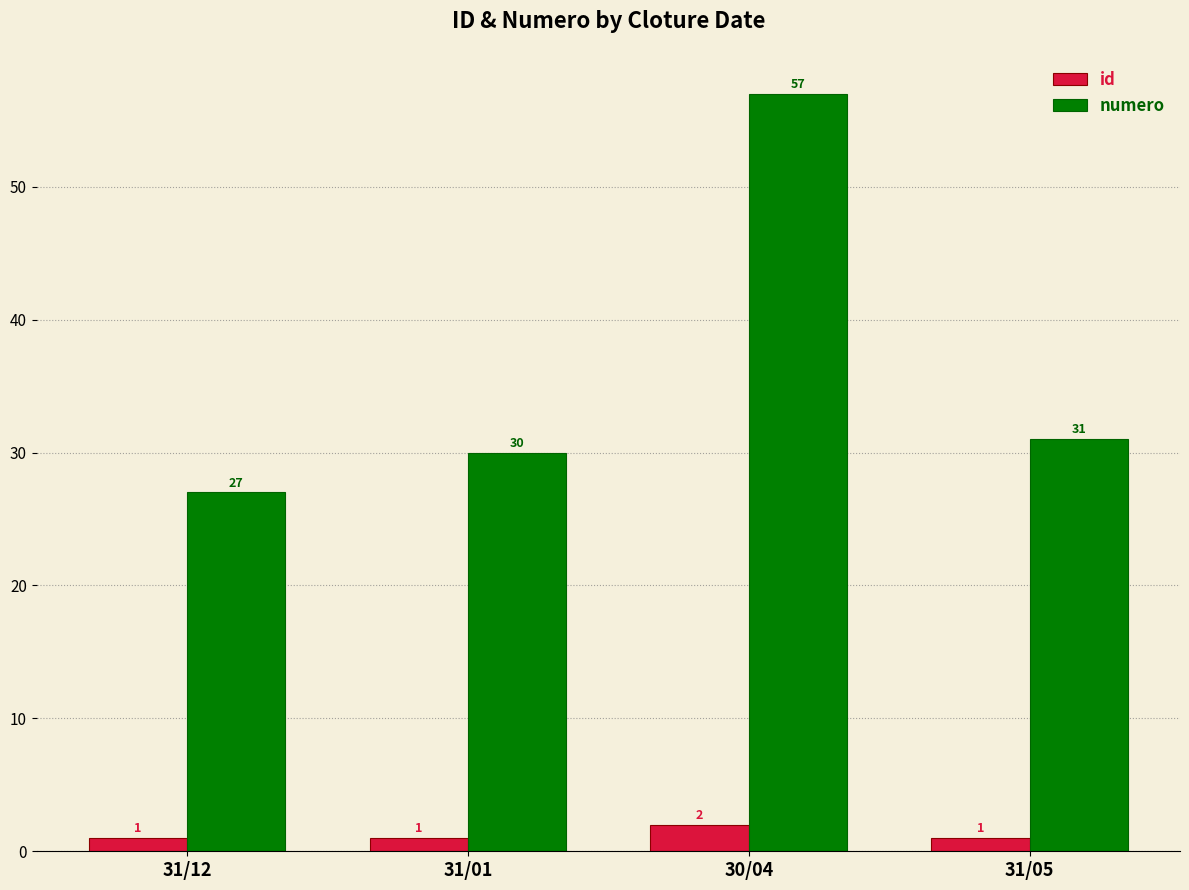

At which category is the sum across all series the highest?

30/04